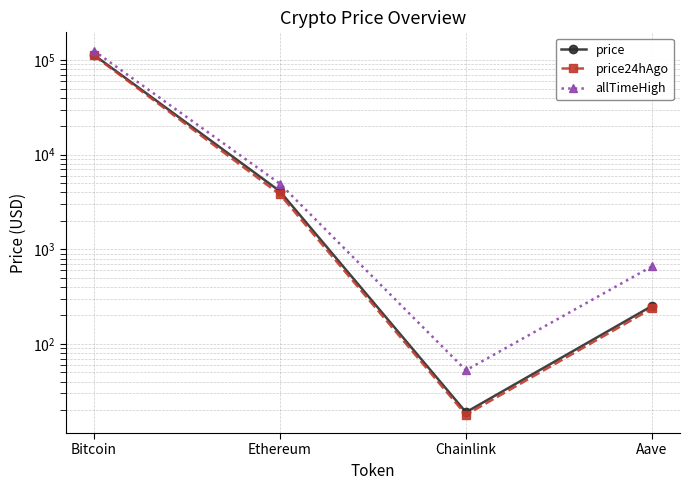

The value of price at Aave is 337.0. True or false?

False